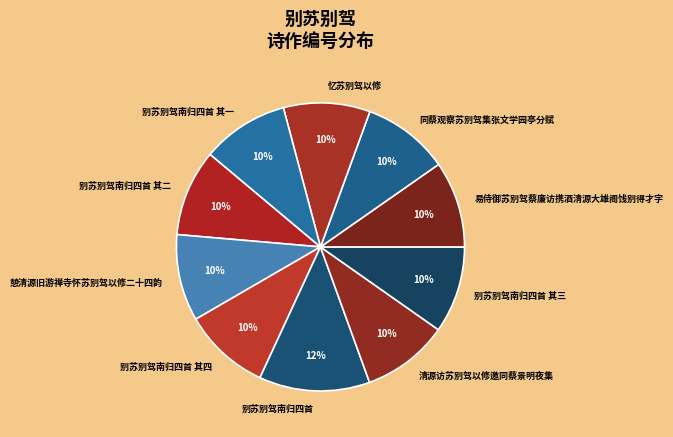

To the nearest percent, what percentage of the pie is 清源访苏别驾以修邀同蔡景明夜集?

10%